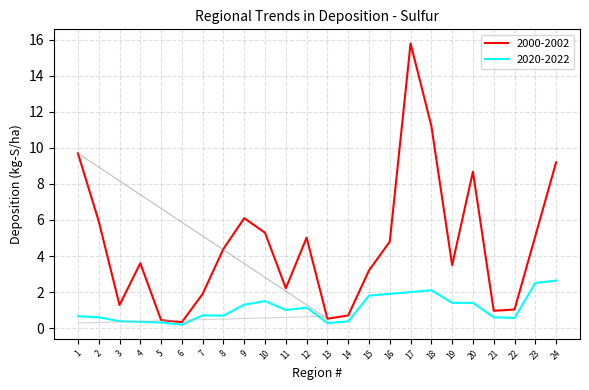

Is it true that 2000-2002 equals 9.2 at 24?

True